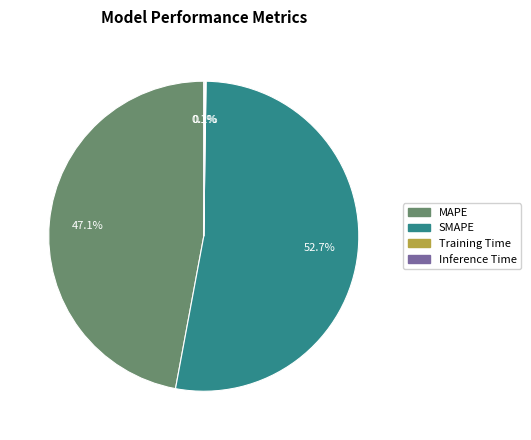

Which slice represents more than half of the pie?

SMAPE